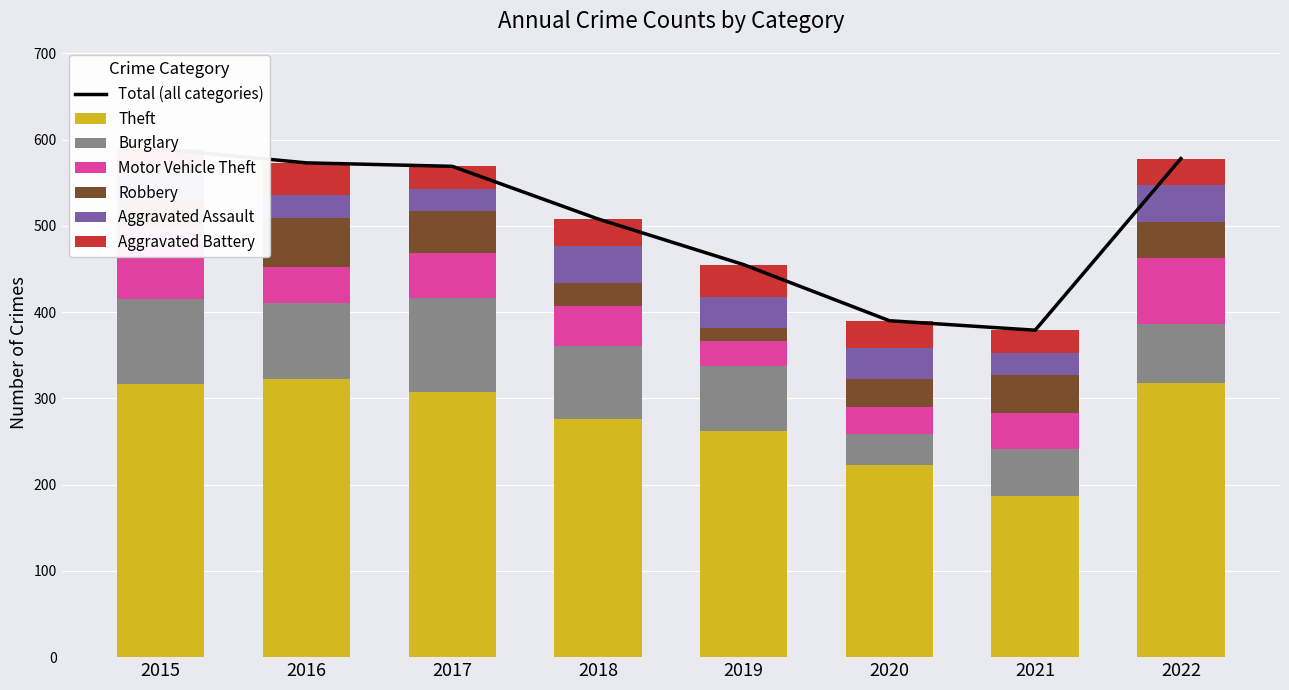

List the labels in order of Aggravated Battery value, smallest first.

2017, 2021, 2015, 2018, 2022, 2020, 2016, 2019